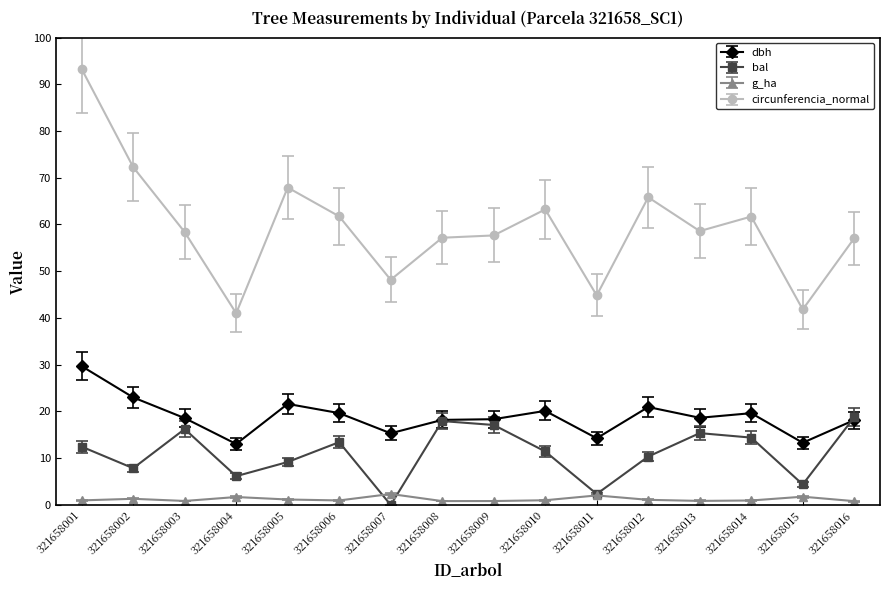

At which category is the sum across all series the highest?

321658001